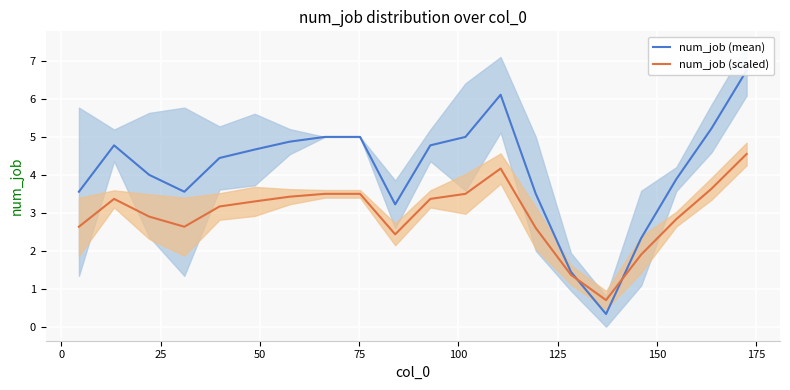

How many data points in num_job (scaled) are less than 3?

9